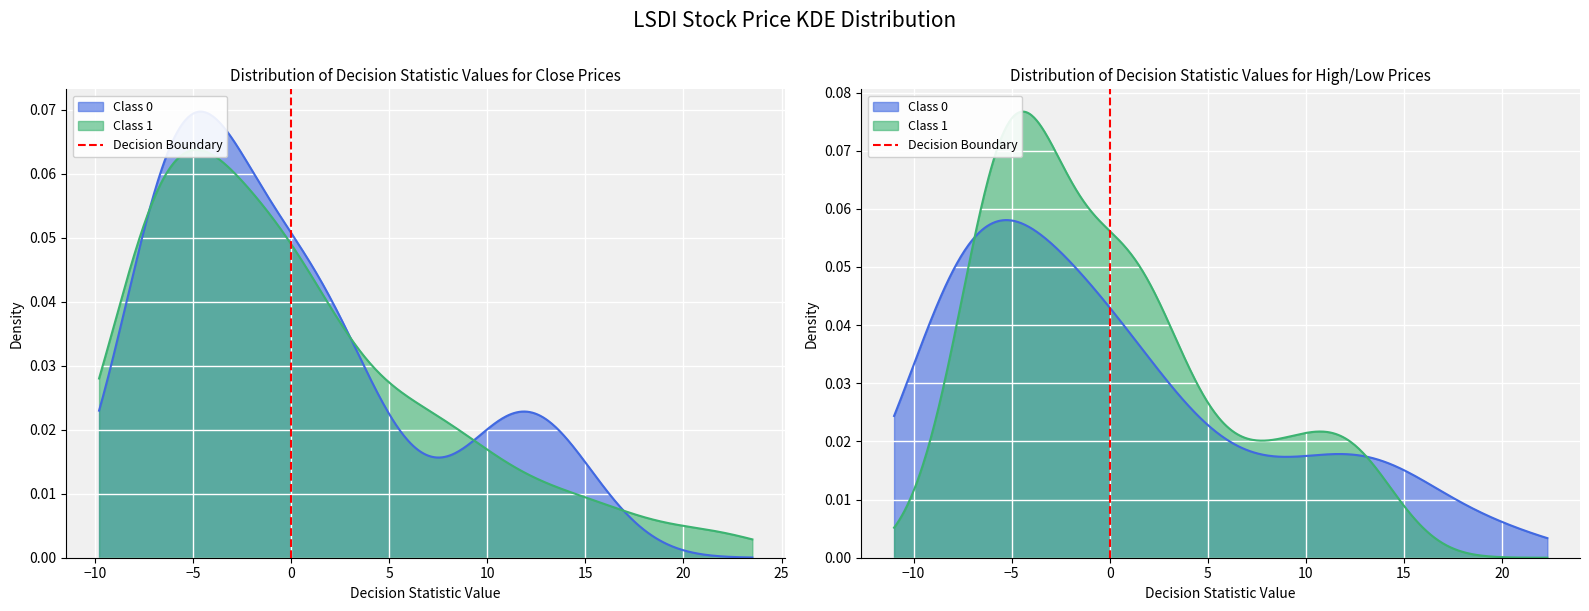

Between −15 and −10, which is larger?

−10